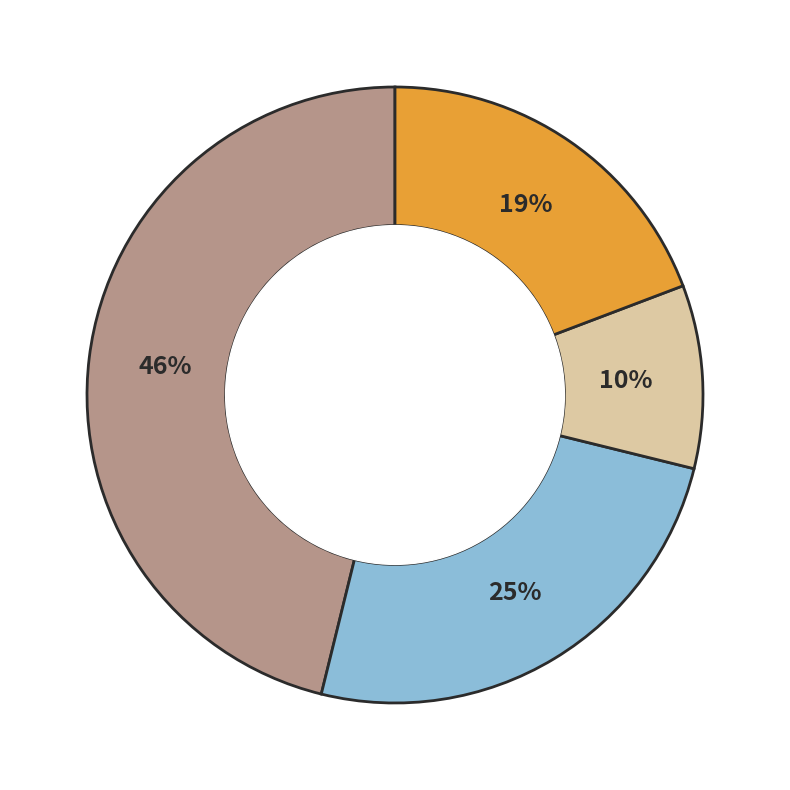

To the nearest percent, what is the average slice percentage?

25%